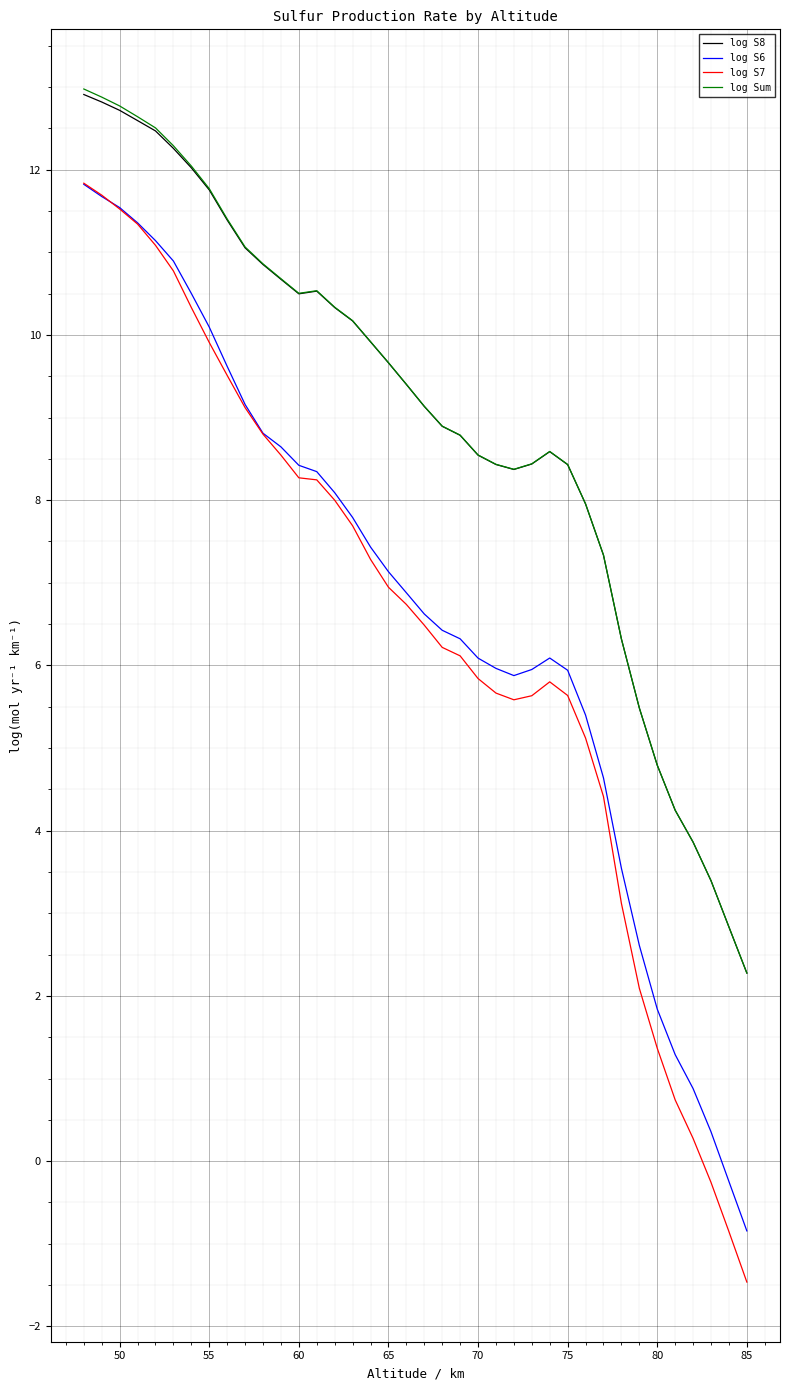

What is the maximum value shown in the chart?

13.0